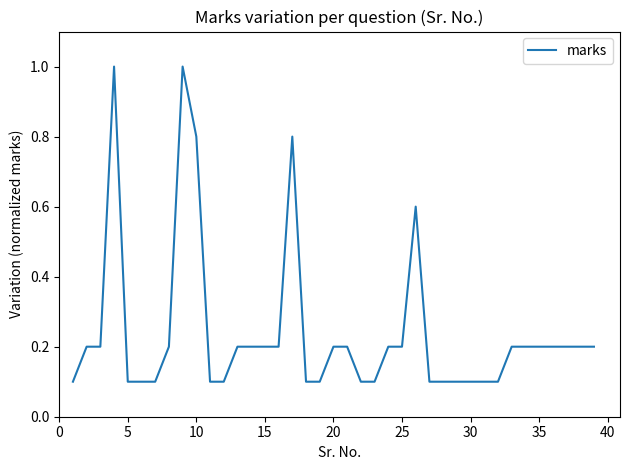

What is the difference between the maximum and minimum values?

0.9